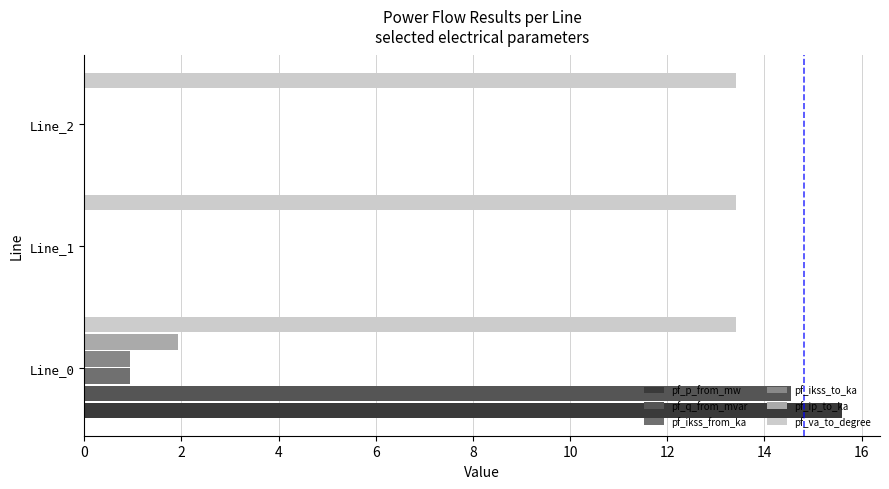

How many data points does each series have?

3